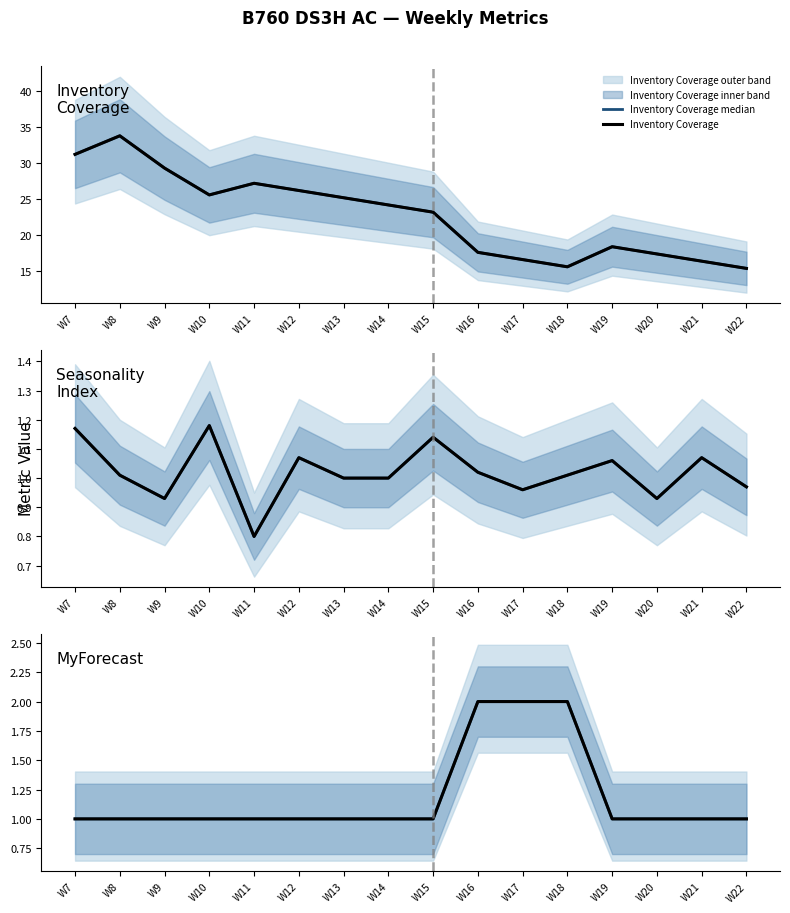

At which label is Inventory Coverage median closest to 24?

W14